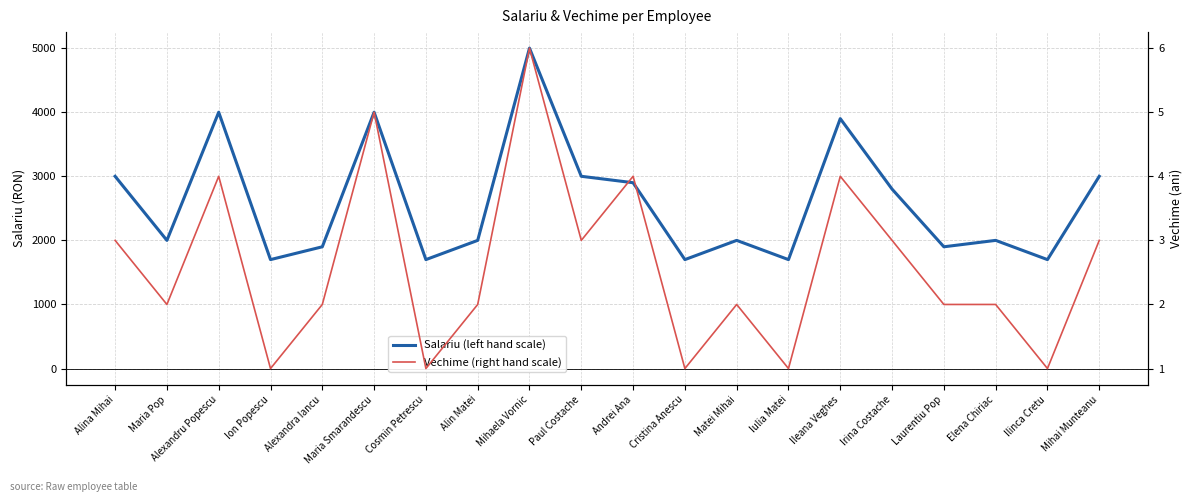

What is the label of the 15th point from the right?

Maria Smarandescu